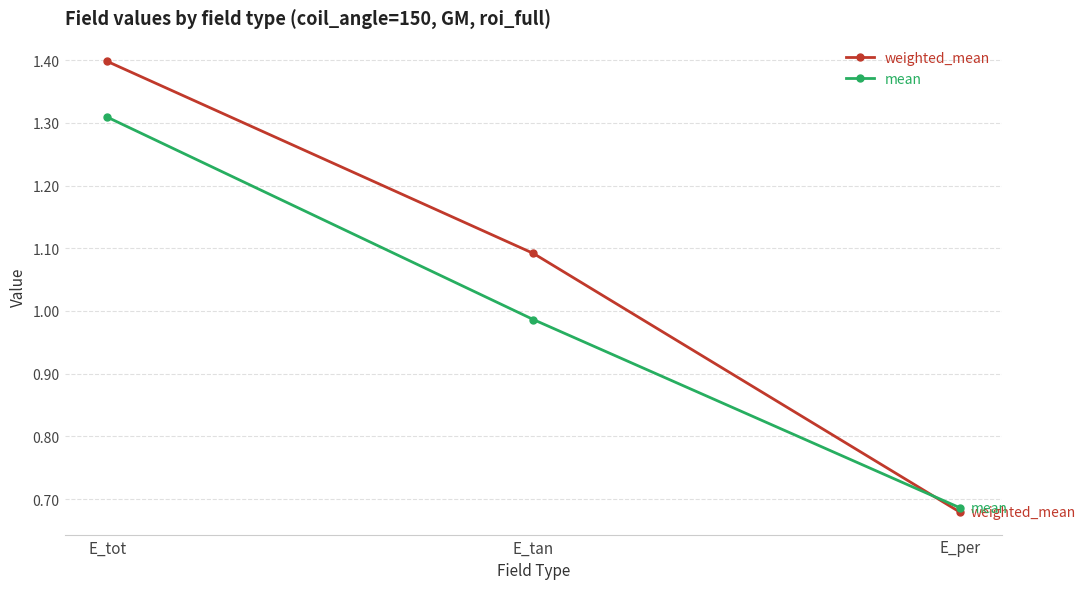

At which category is the sum across all series the highest?

E_tot